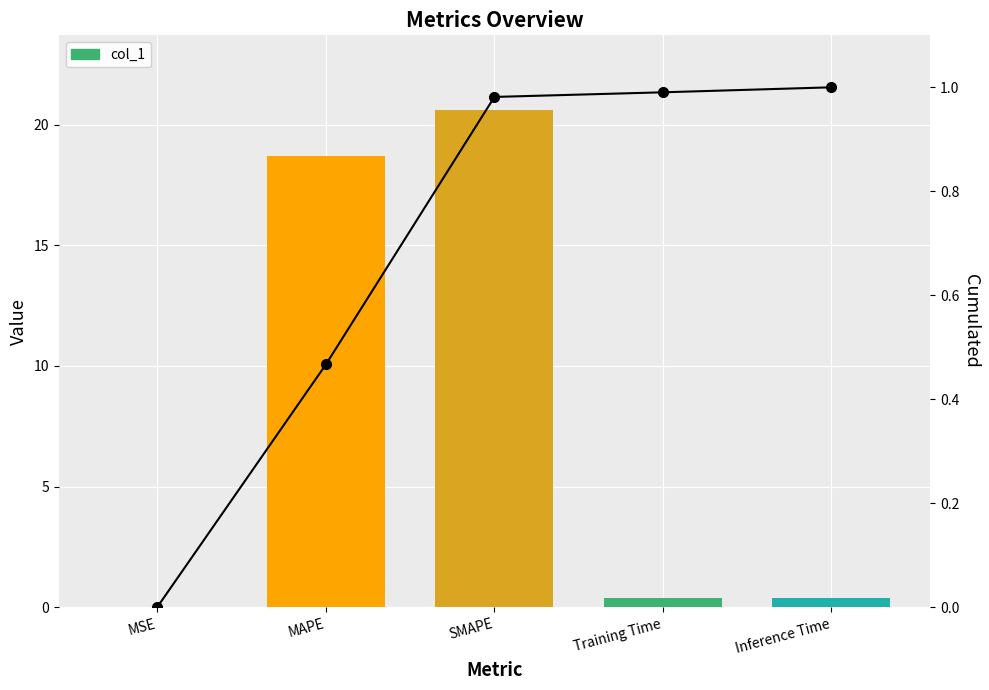

How many groups of bars are there?

5